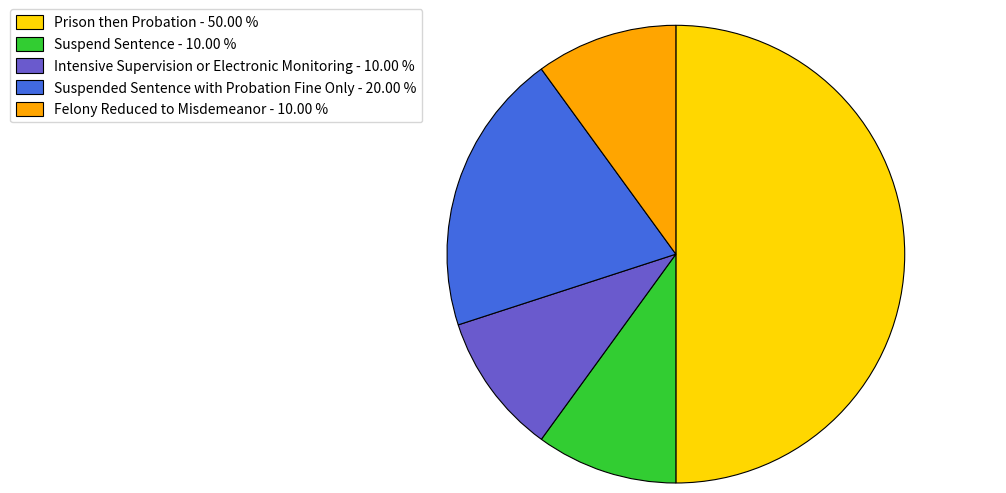

Combined, do Felony Reduced to Misdemeanor and Suspend Sentence account for over 50%?

No